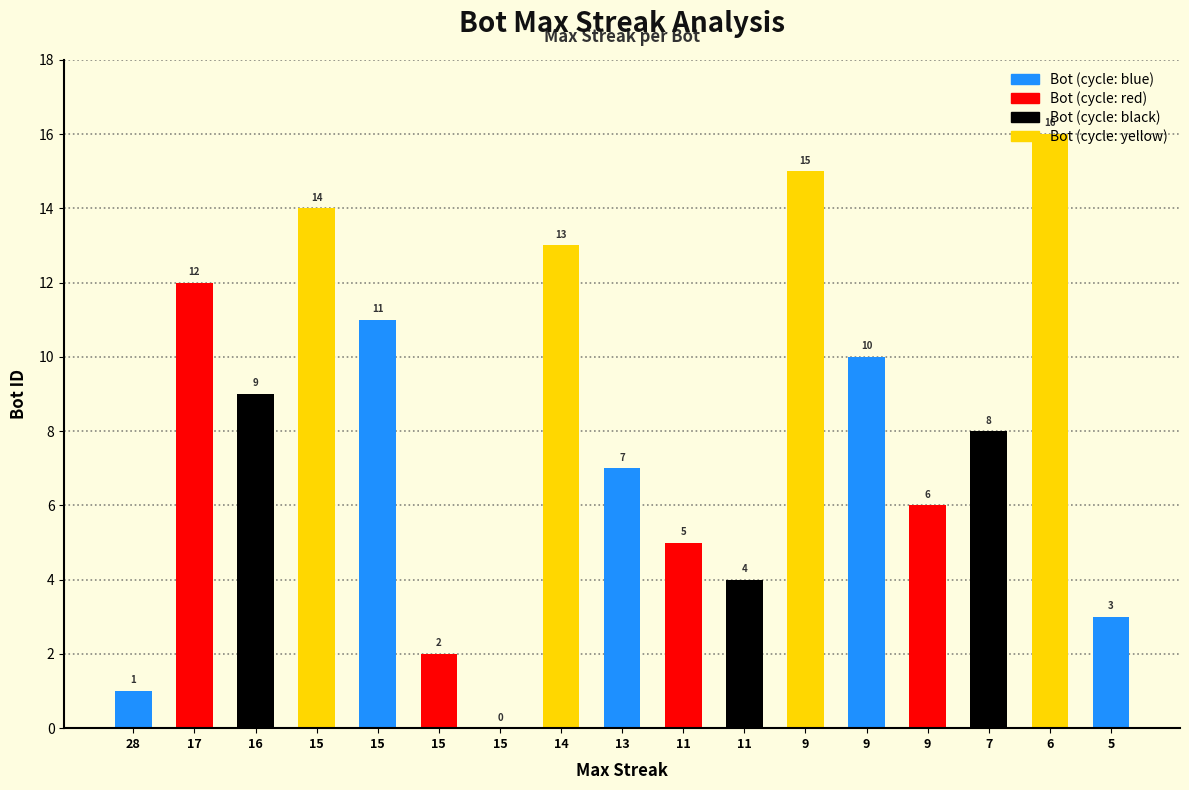

True or false: the data shows 9 at 16.

True